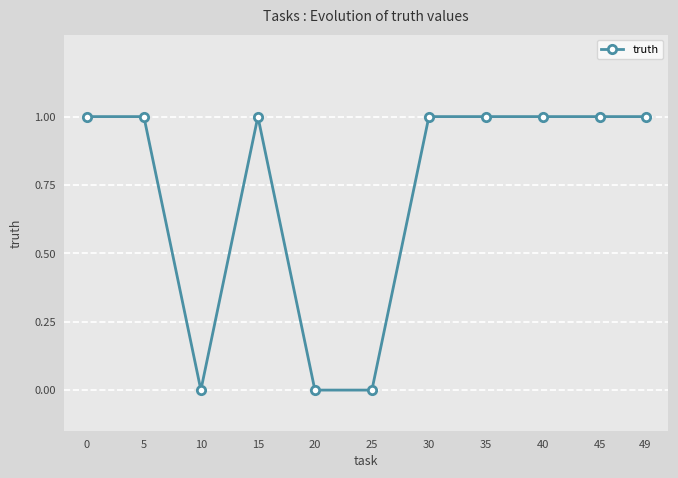

Count the number of categories in the chart.

11